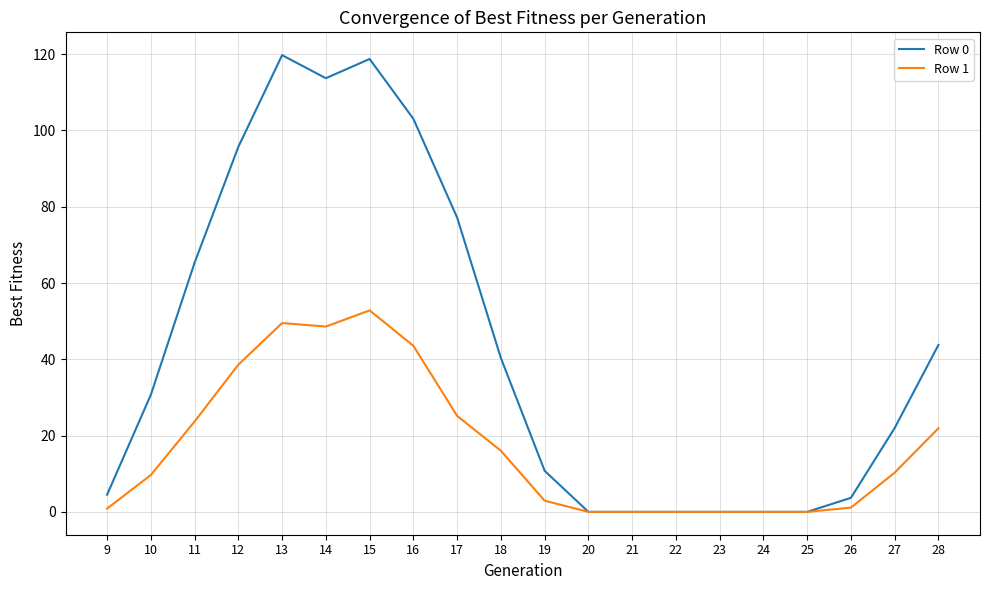

The Row 0 series shows 135.4 at 17. True or false?

False